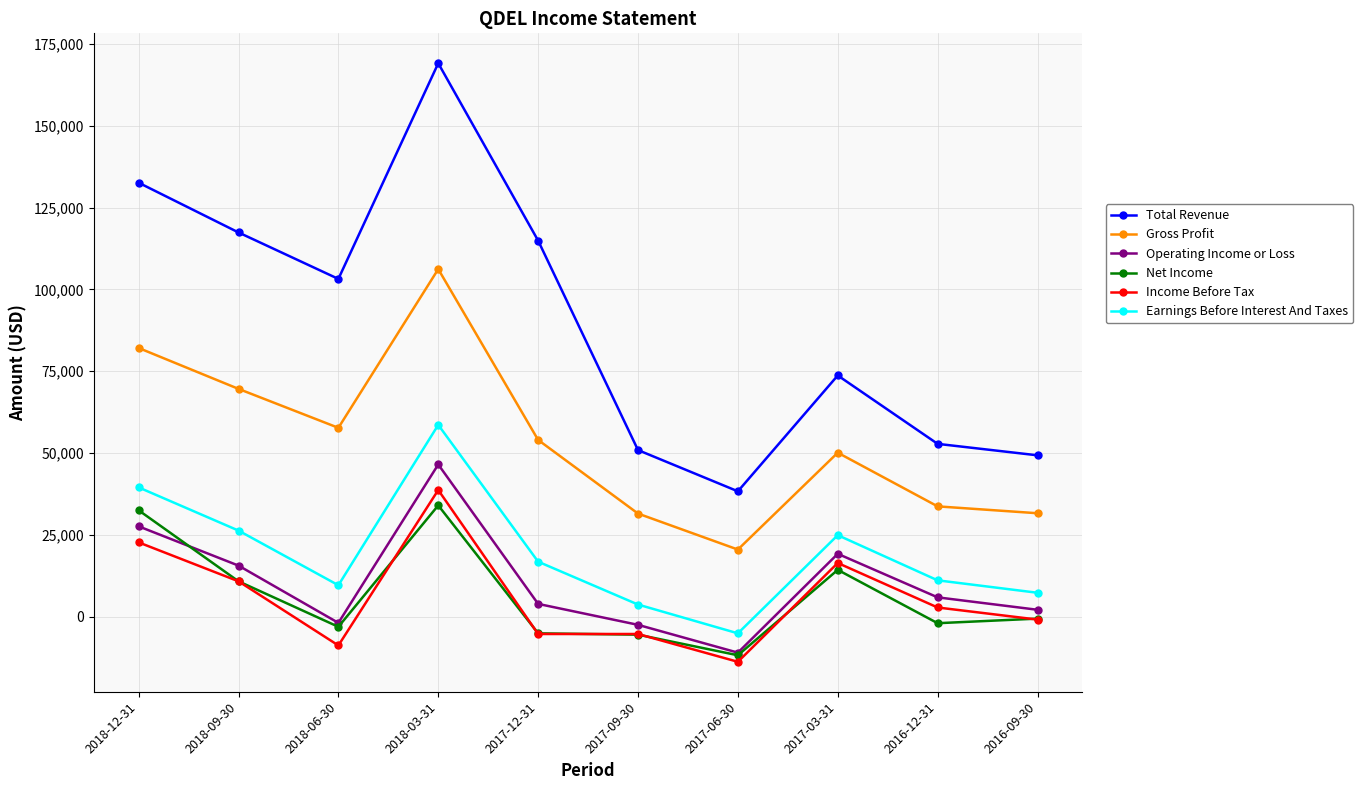

True or false: Net Income has a value of -2000 at 2016-12-31.

True